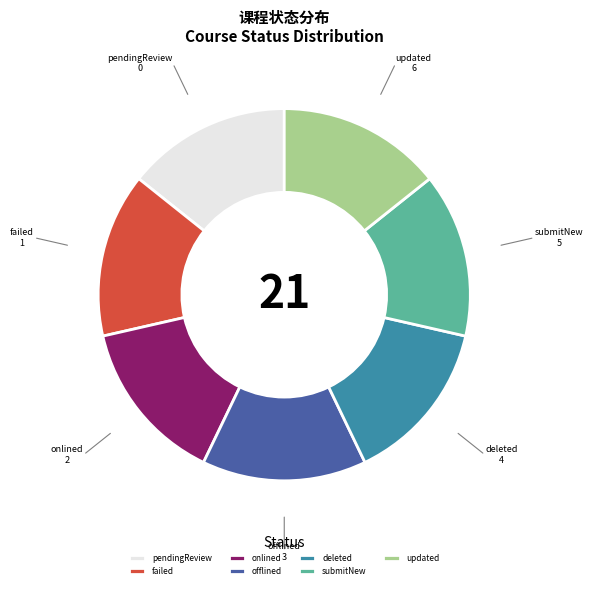

What is the ratio of the value at offlined to the value at submitNew?

1.0